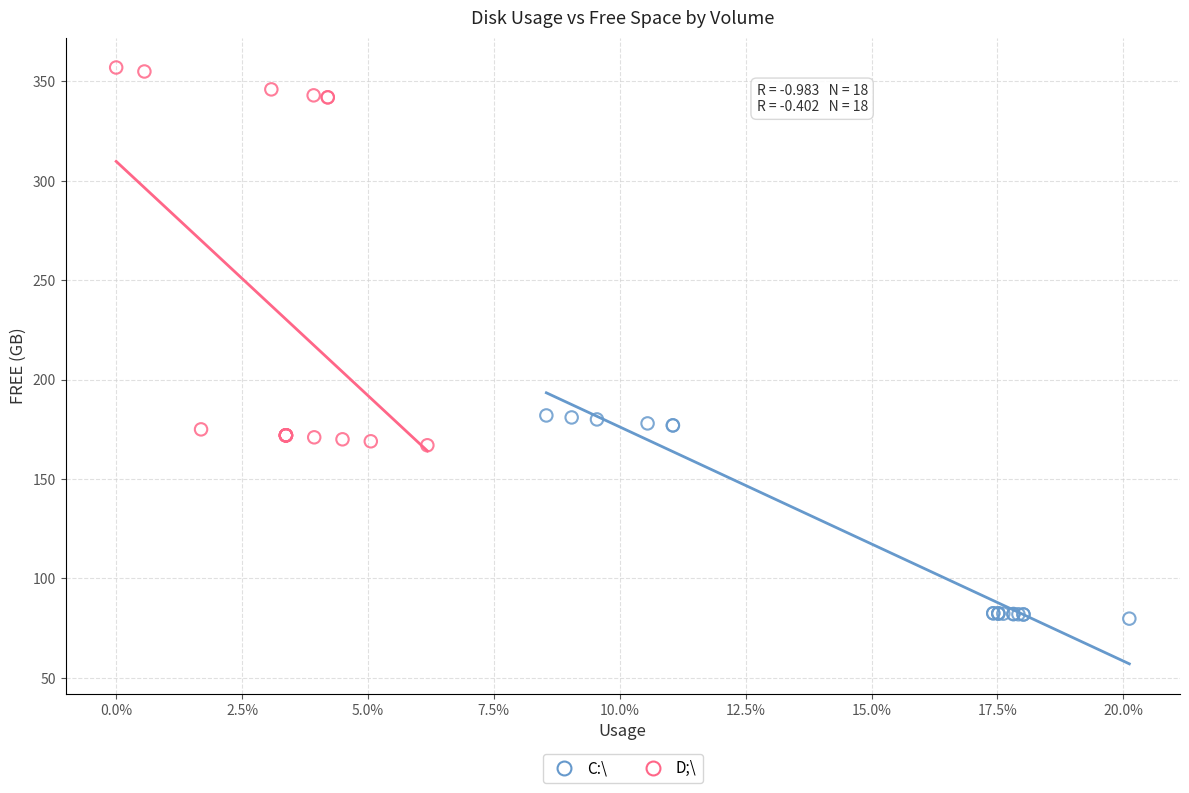

Which series has the largest Y range (max minus min)?

D;\